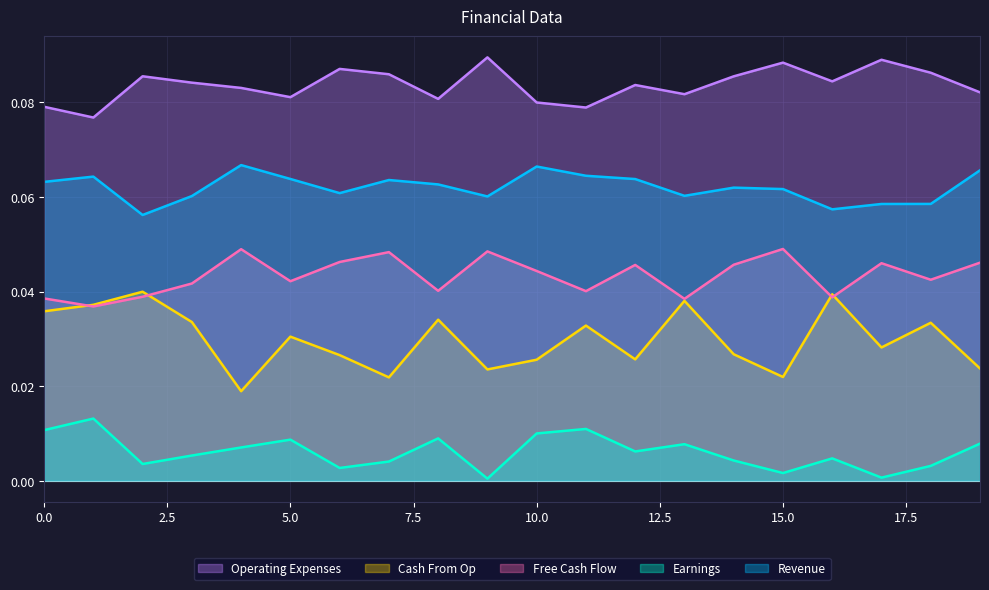

True or false: Cash From Op and Operating Expenses cross at least once.

False